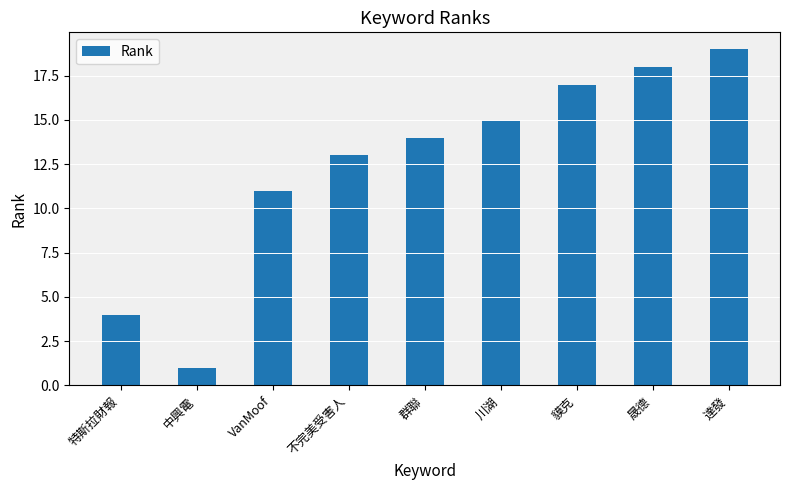

Which label corresponds to the smallest value in the chart?

中興電